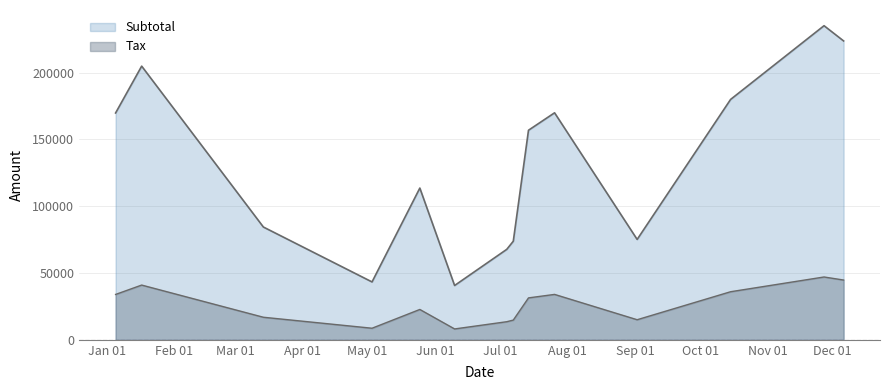

How many values in the Subtotal series exceed 156895?

6